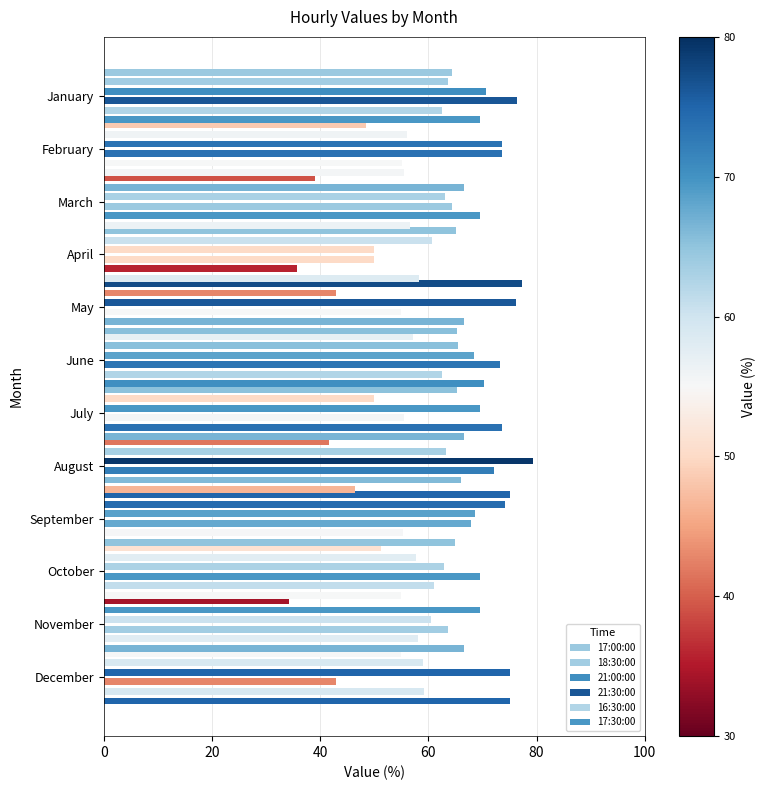

The 21:30:00 series shows 96.6 at May. True or false?

False